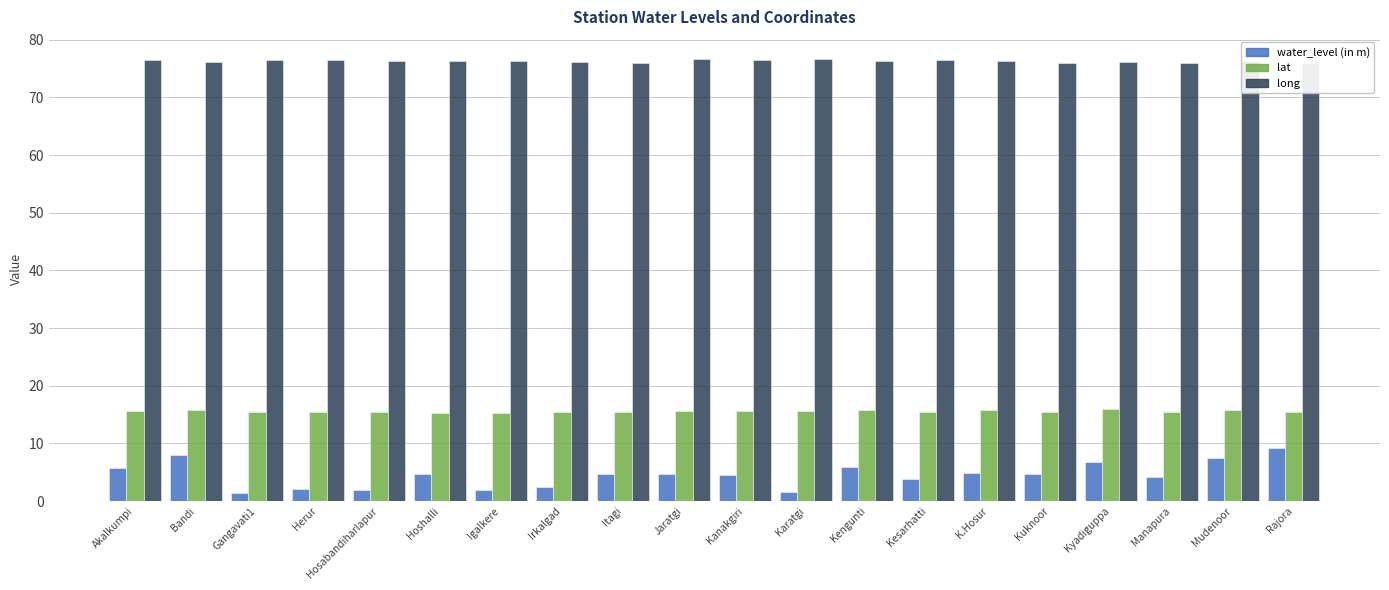

The lat series shows 23.6 at Igalkere. True or false?

False